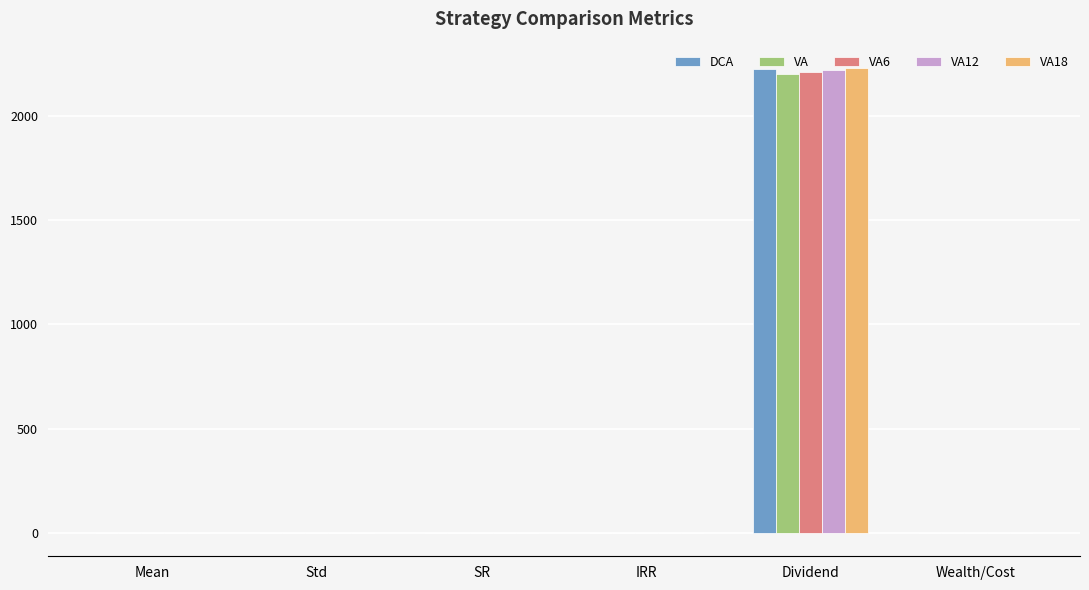

What is the maximum value for VA6?

2210.6